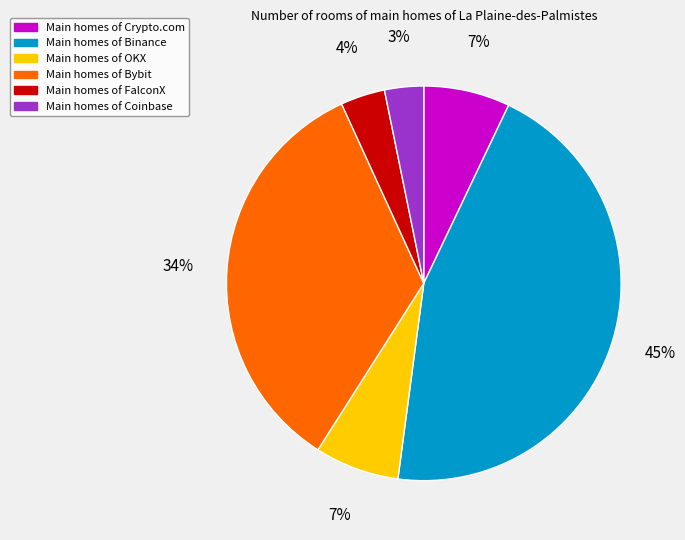

To the nearest percent, what is the difference between the largest and smallest slice percentages?

42%